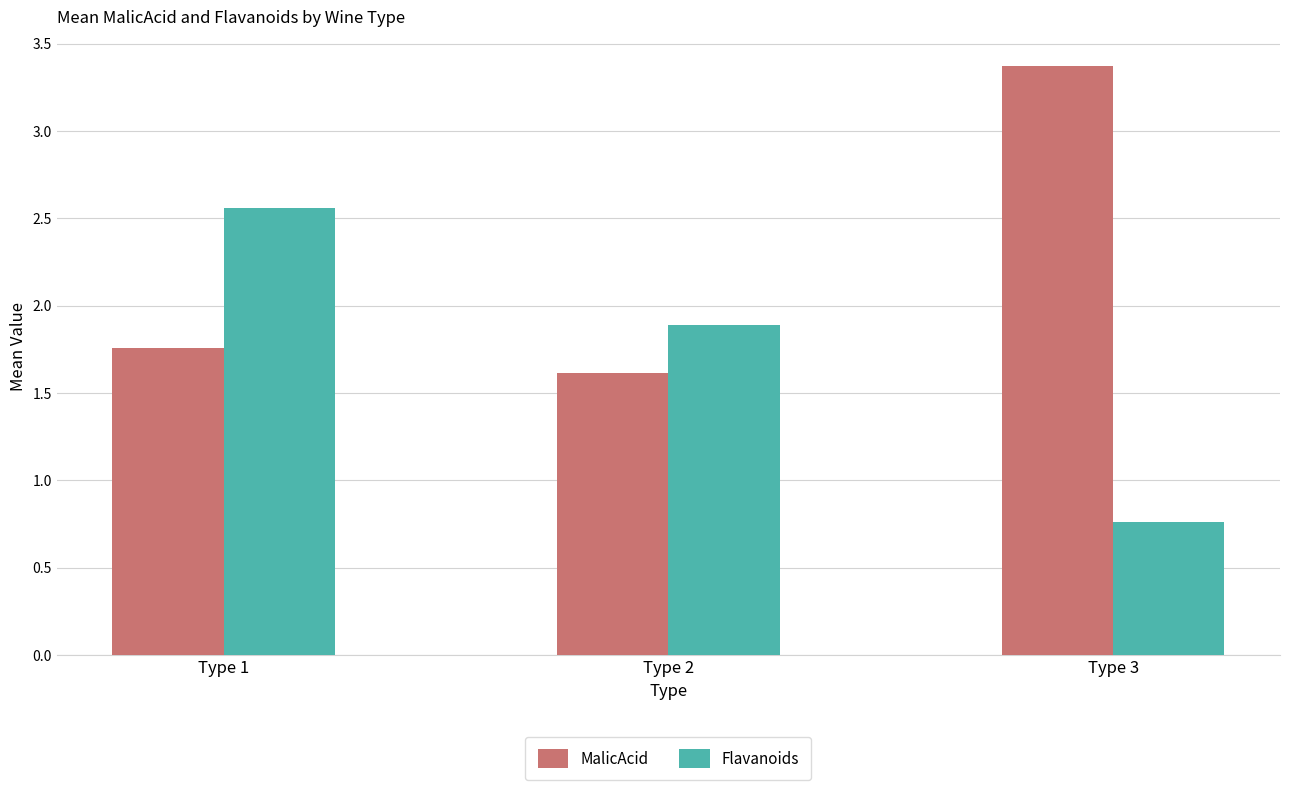

At how many categories does at least one series exceed 1?

3